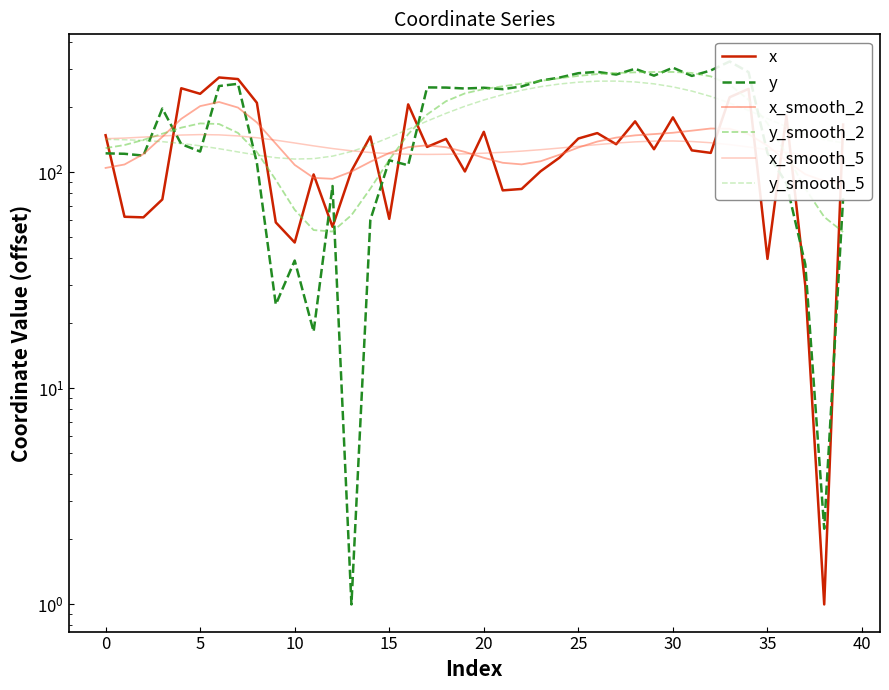

At which label does y_smooth_2 reach its minimum?

39